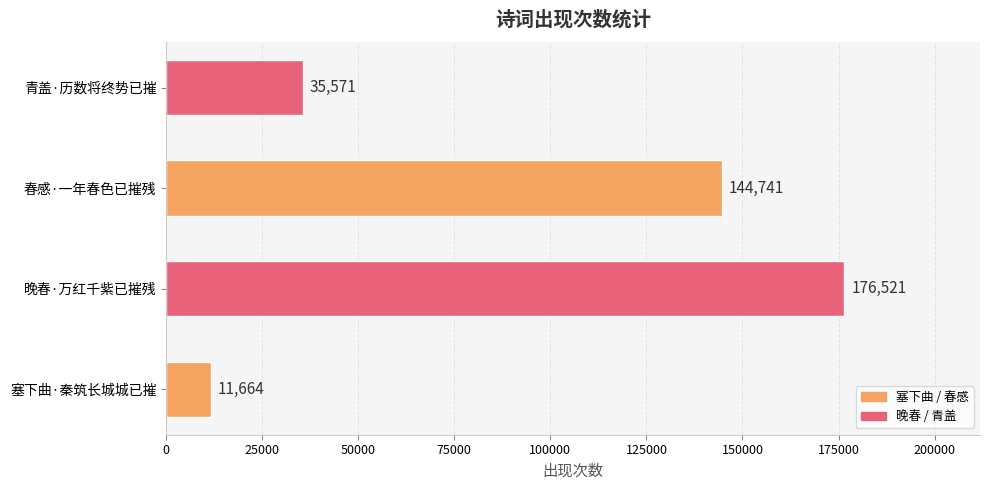

How many values are between 35571 and 176521?

3